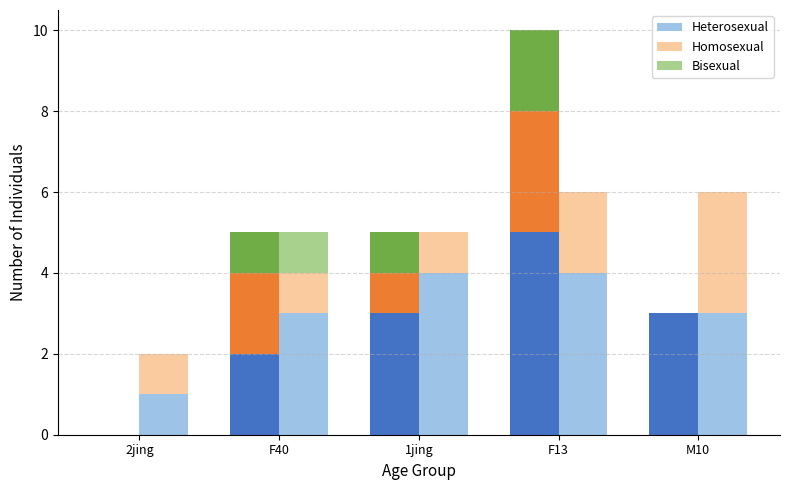

What is the sum of all Homosexual values?

8